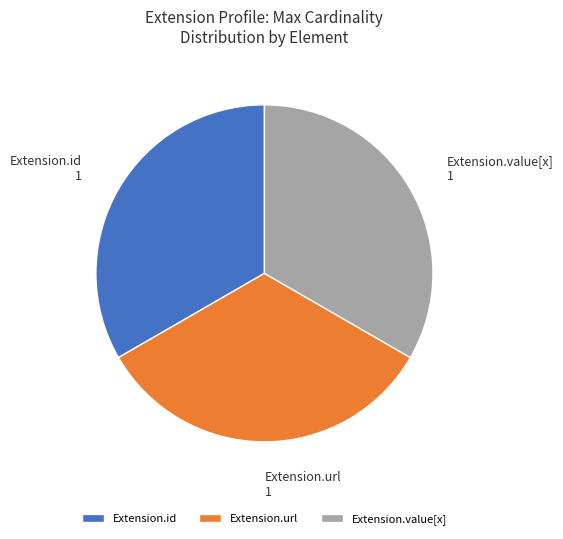

Is the sum of Extension.url and Extension.value[x] greater than half?

Yes